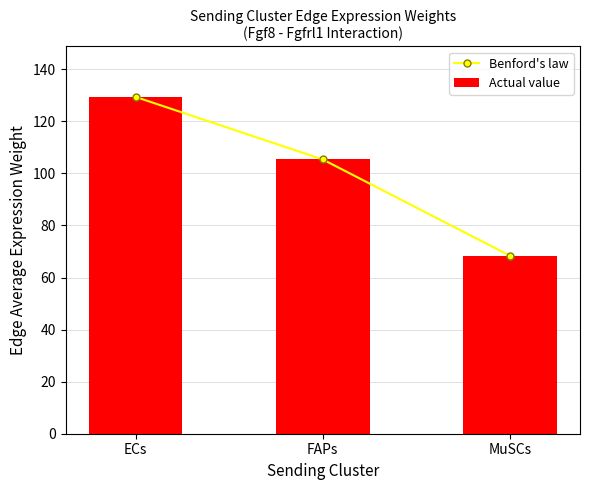

At how many categories does at least one series exceed 97?

2